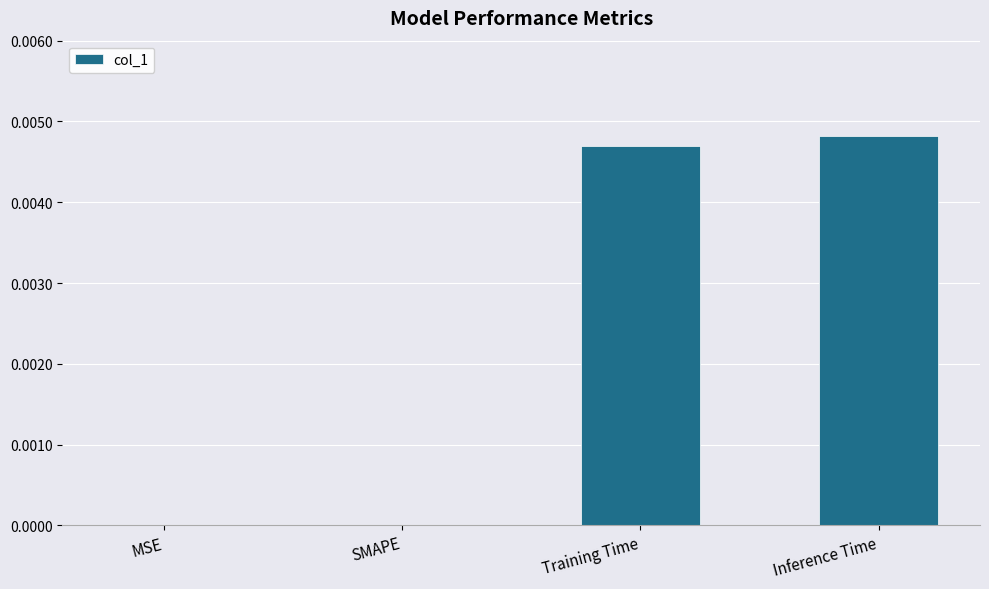

Which label corresponds to the largest value in the chart?

Inference Time